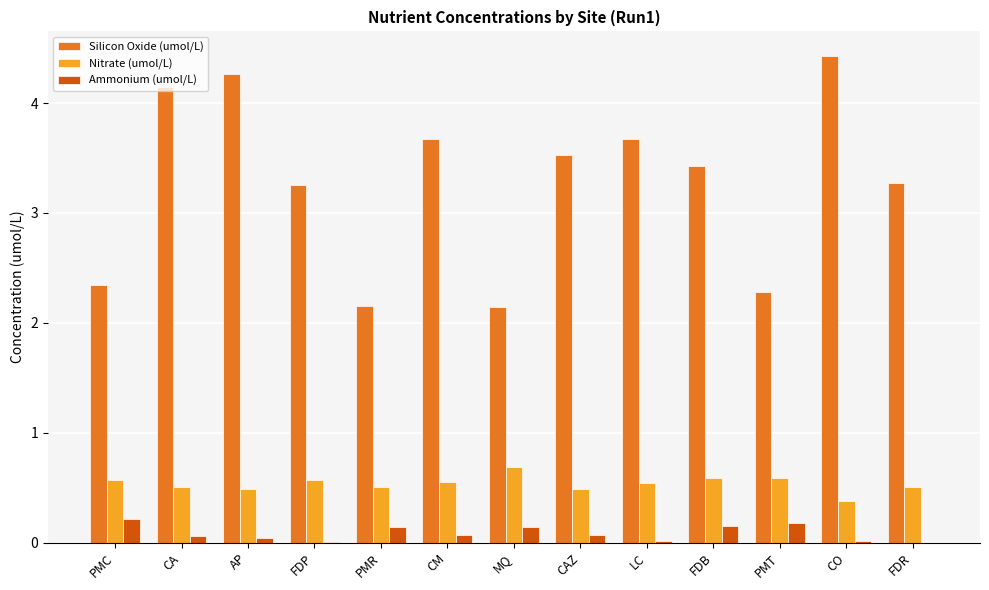

What is the sum of all Ammonium (umol/L) values?

1.1